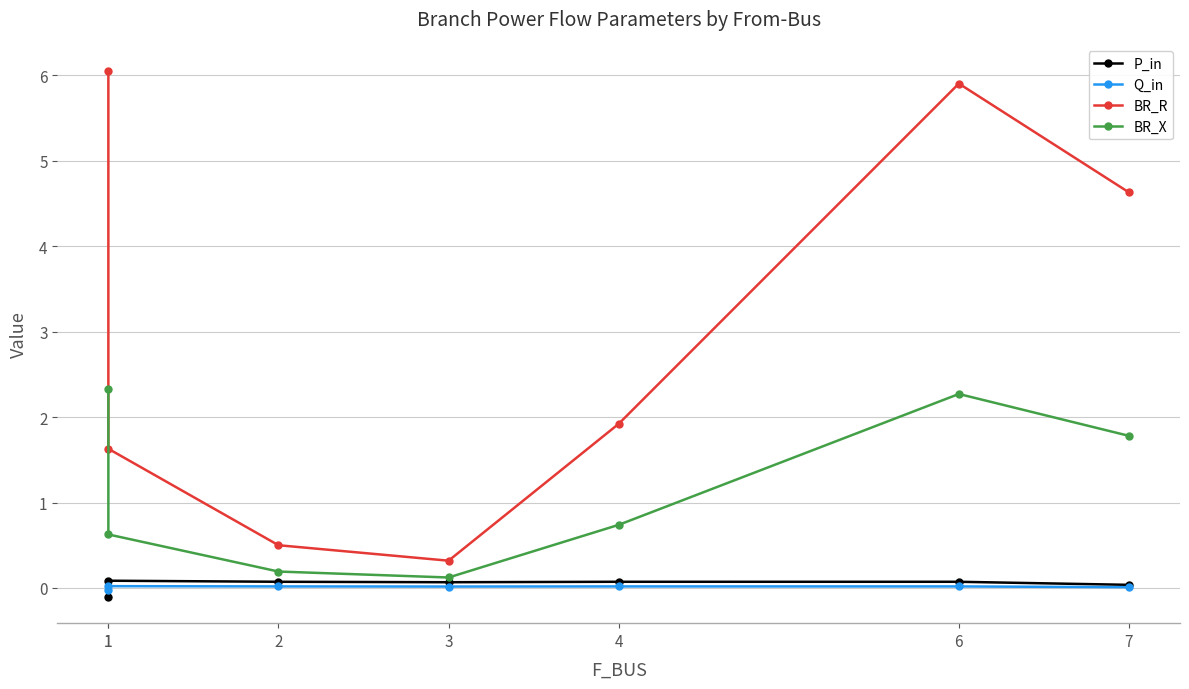

Which has a higher value, 4 or 6?

4